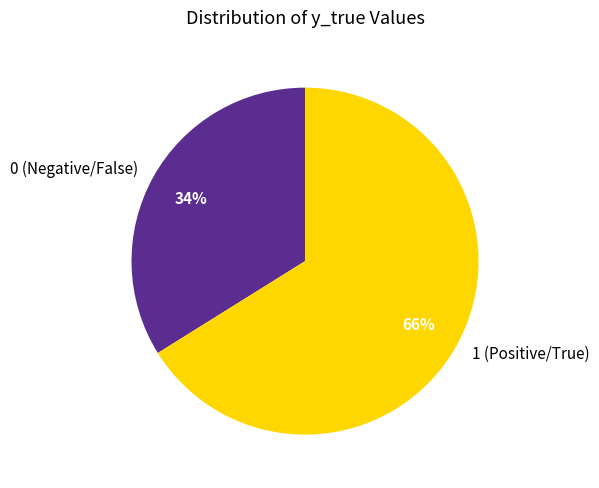

To the nearest percent, what is the difference between the largest and smallest slice percentages?

32%